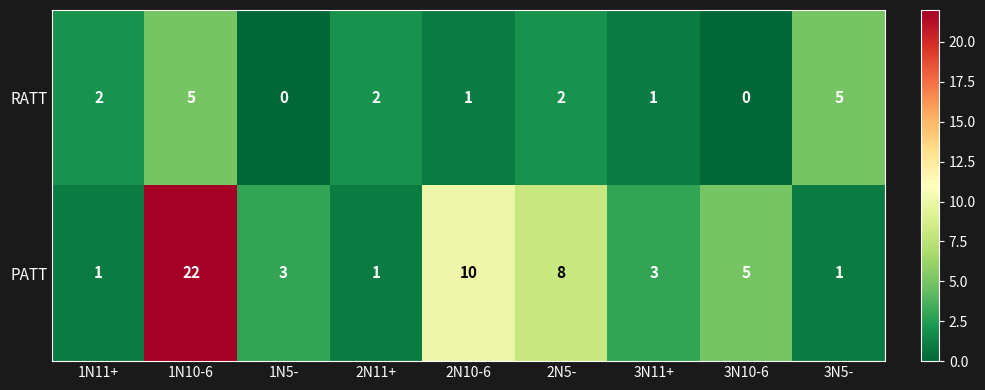

Reading left to right, what are all the values shown in this chart?

RATT: 2	5	0	2	1	2	1	0	5
PATT: 1	22	3	1	10	8	3	5	1